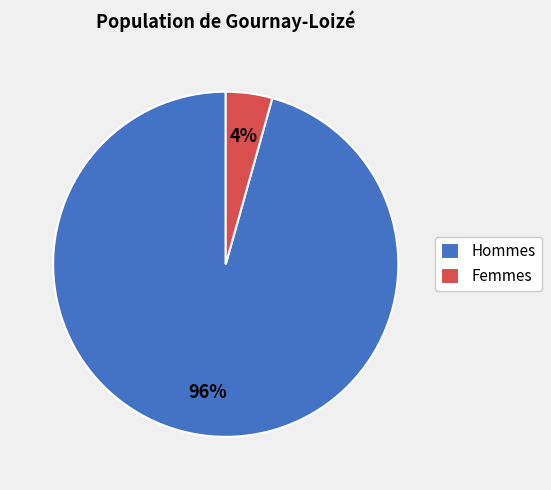

How many slices are in this pie chart?

2